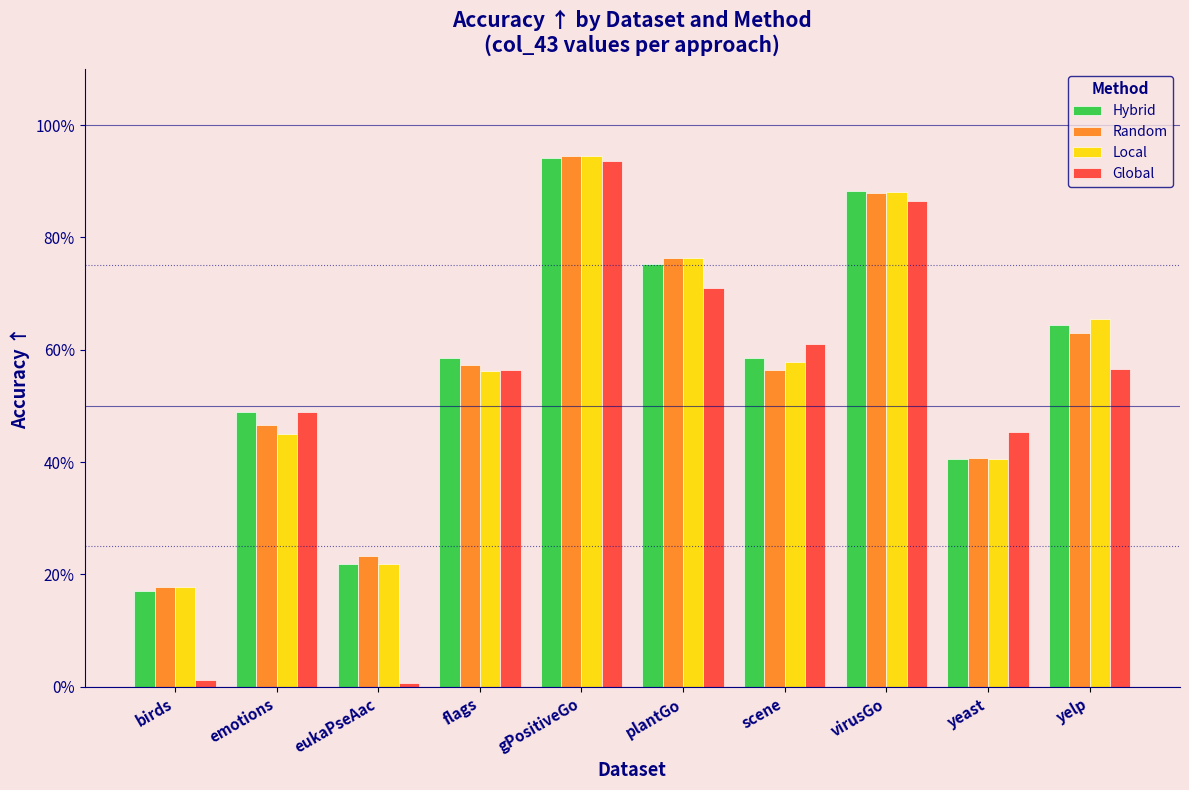

Does the chart contain stacked bars?

No